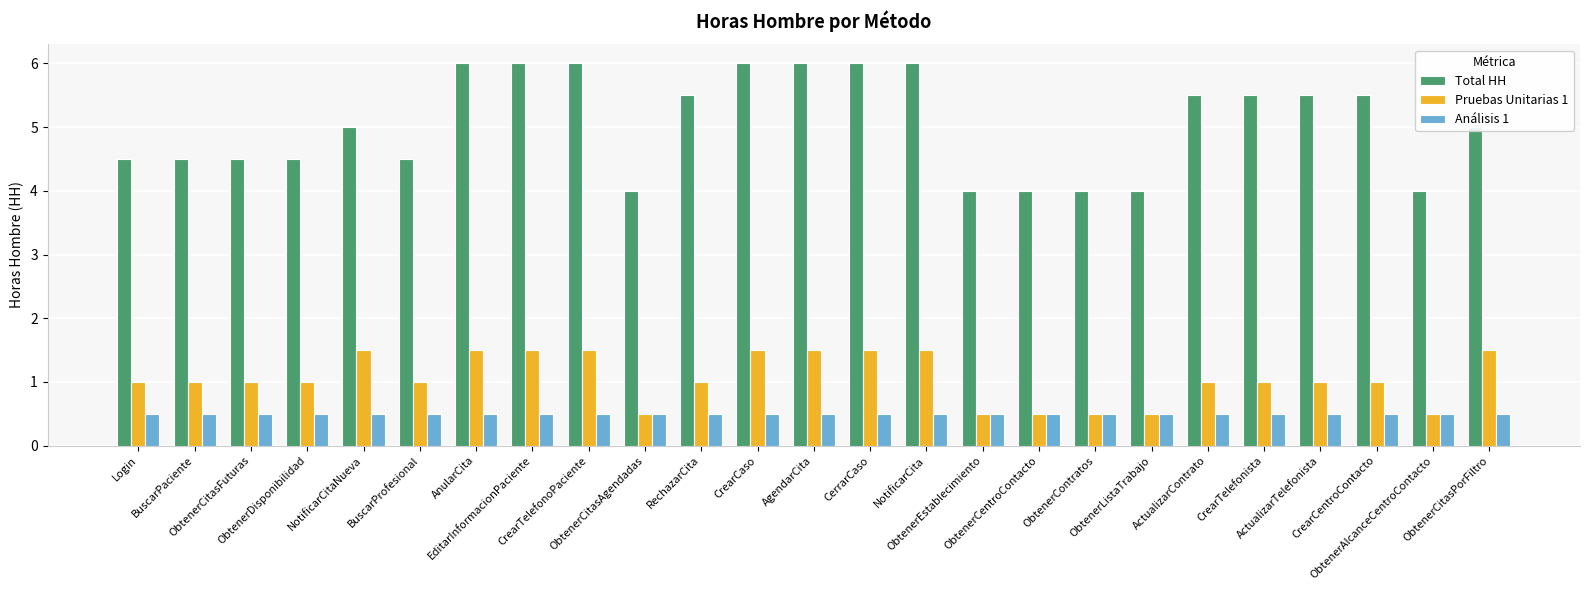

What is the label of the 19th bar from the right?

AnularCita